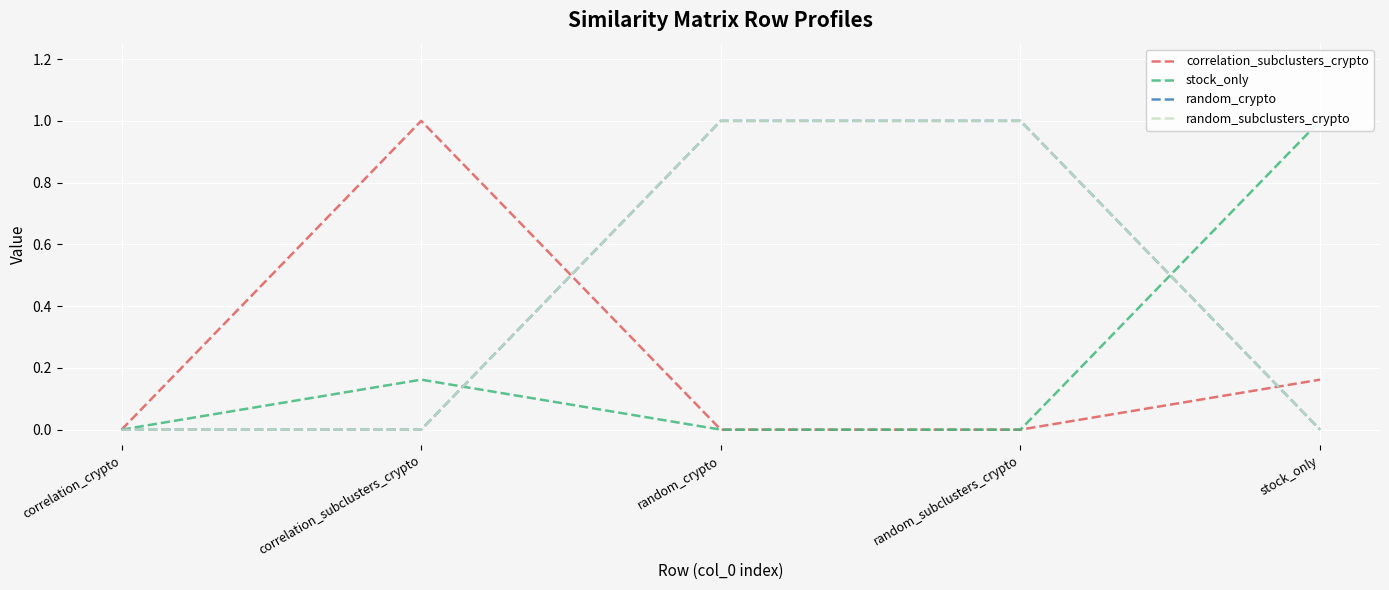

Rank the series by their maximum value, from lowest to highest.

correlation_subclusters_crypto, stock_only, random_crypto, random_subclusters_crypto